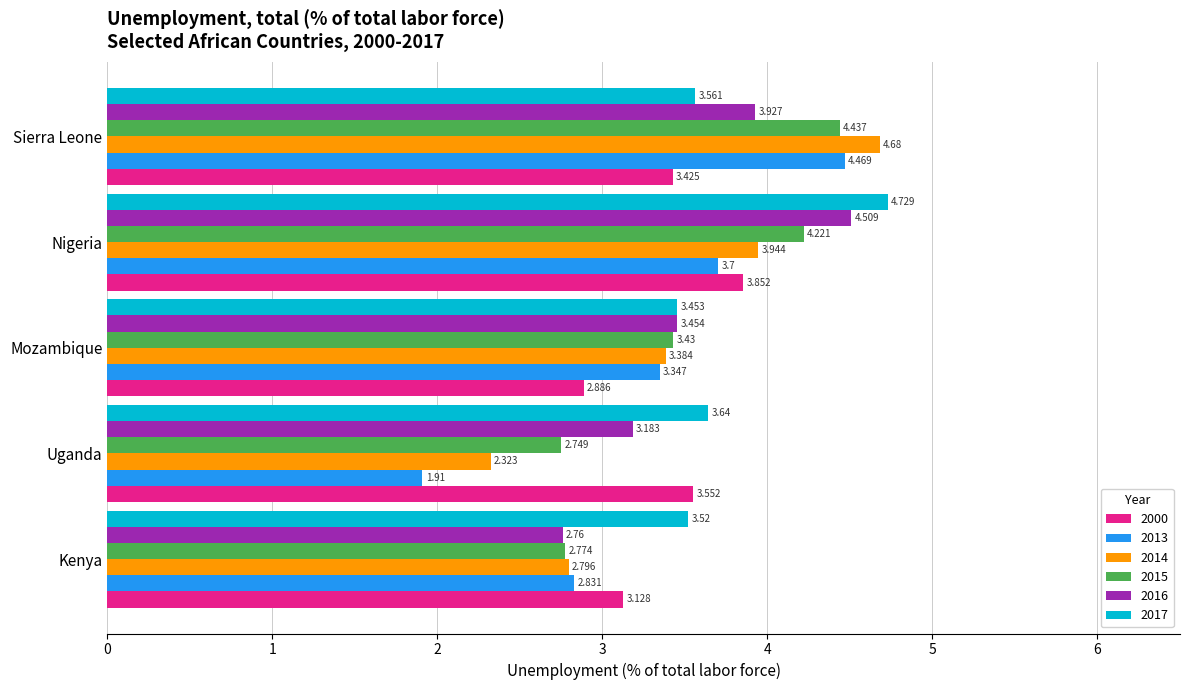

How many data points in 2014 are less than 3?

2